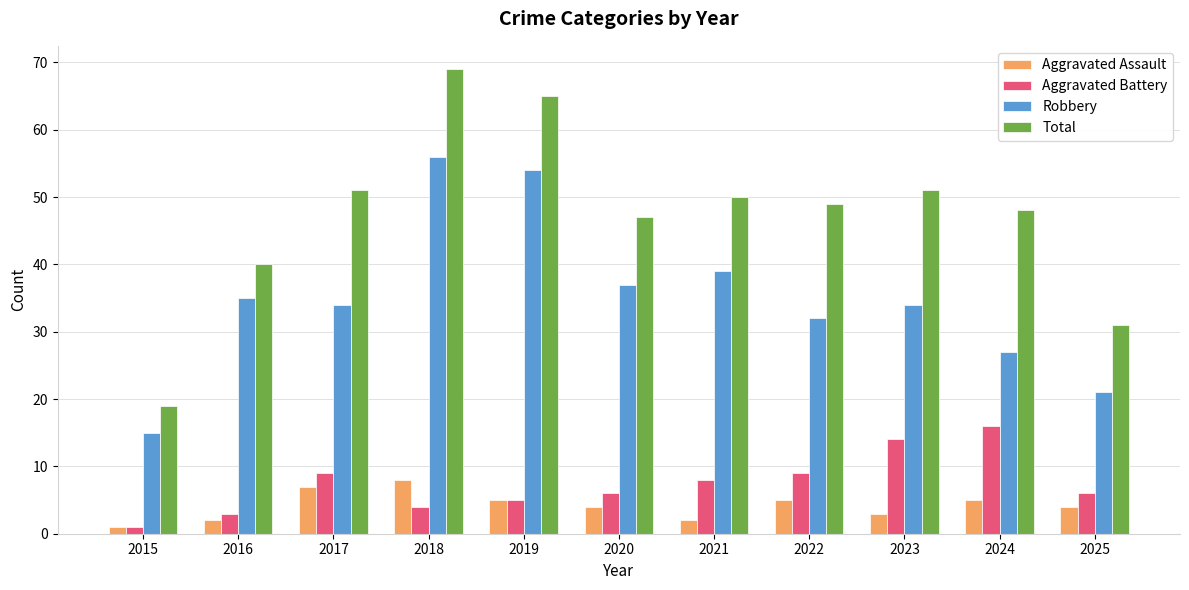

How many data points does each series have?

11